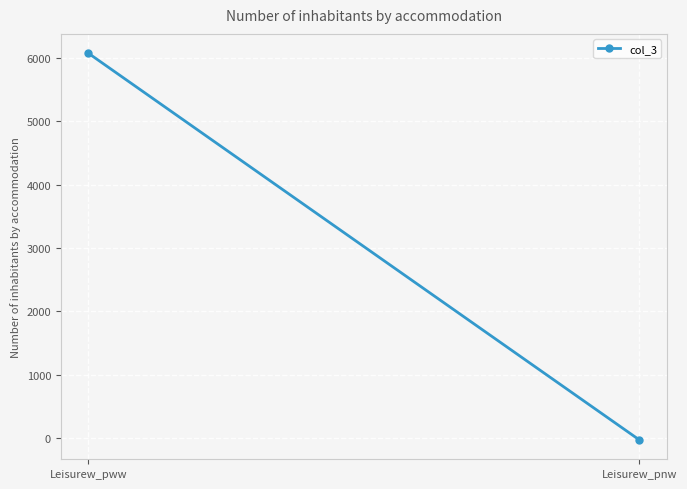

What is the label of the 1st point from the right?

Leisurew_pnw